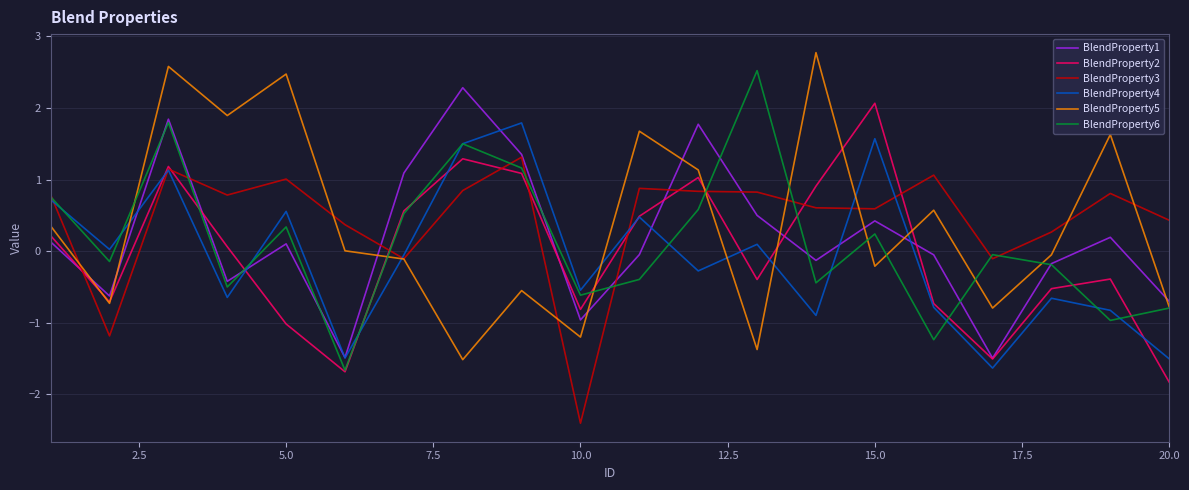

What is the maximum value for BlendProperty6?

2.5